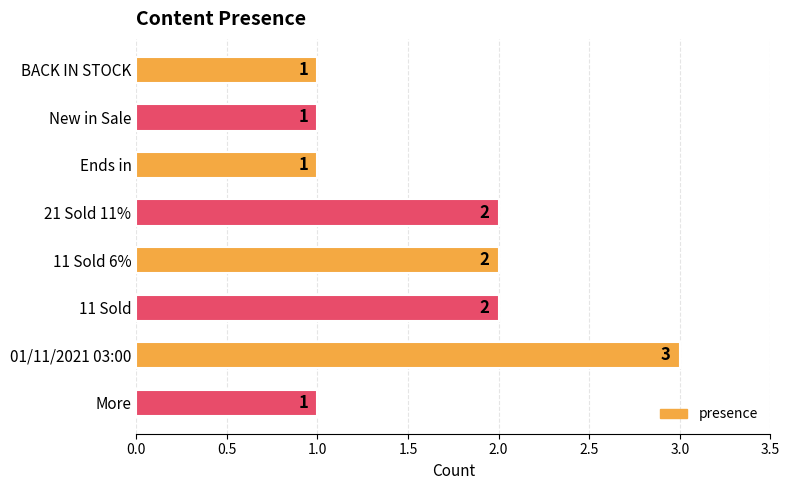

Reading top to bottom, list all the values displayed in this chart.

BACK IN STOCK=1	New in Sale=1	Ends in=1	21 Sold 11%=2	11 Sold 6%=2	11 Sold=2	01/11/2021 03:00=3	More=1